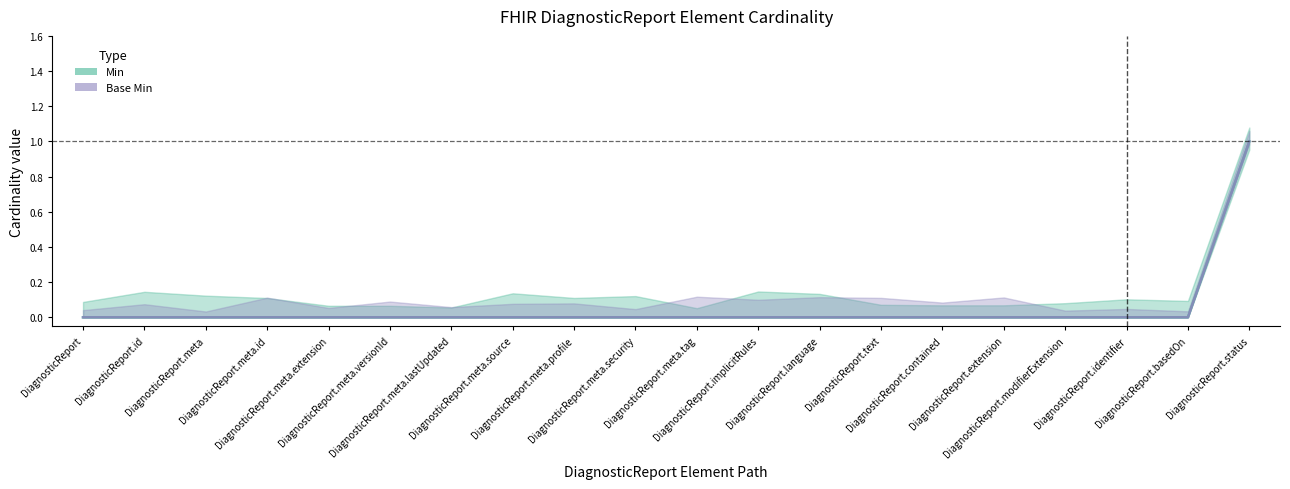

Is the value of Base Min at DiagnosticReport.extension greater than the value of Min at DiagnosticReport.meta.extension?

No